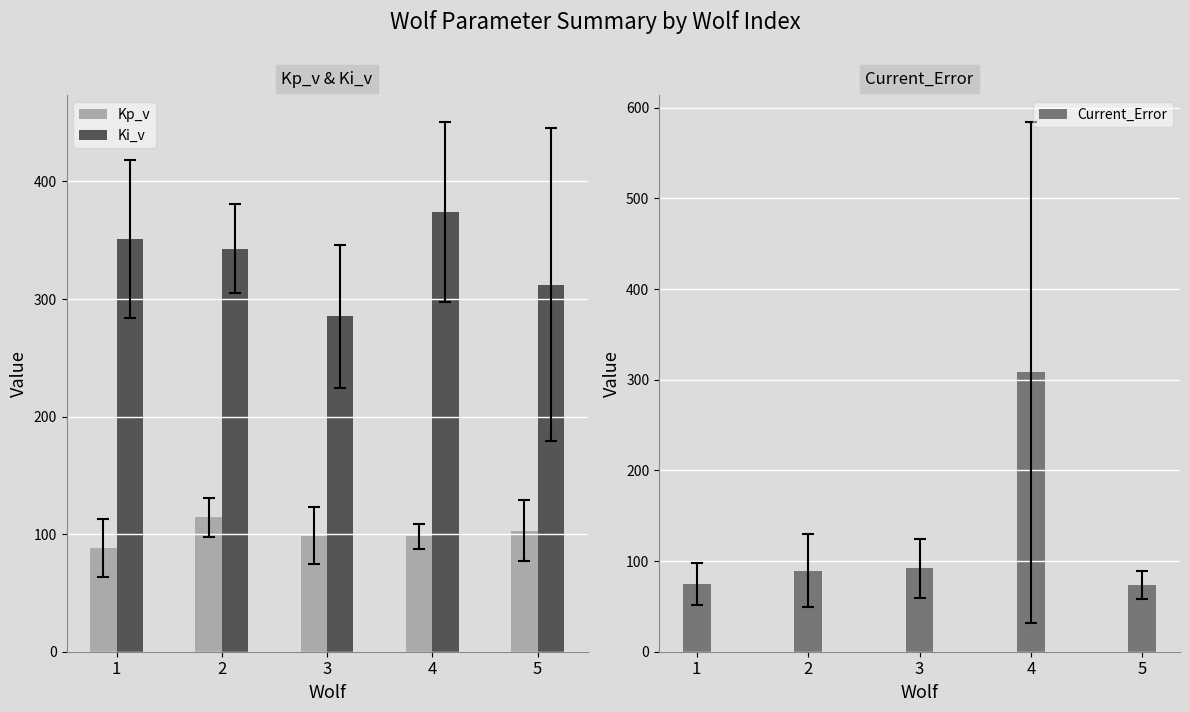

The value of Current_Error at 2 is 89.3. True or false?

True